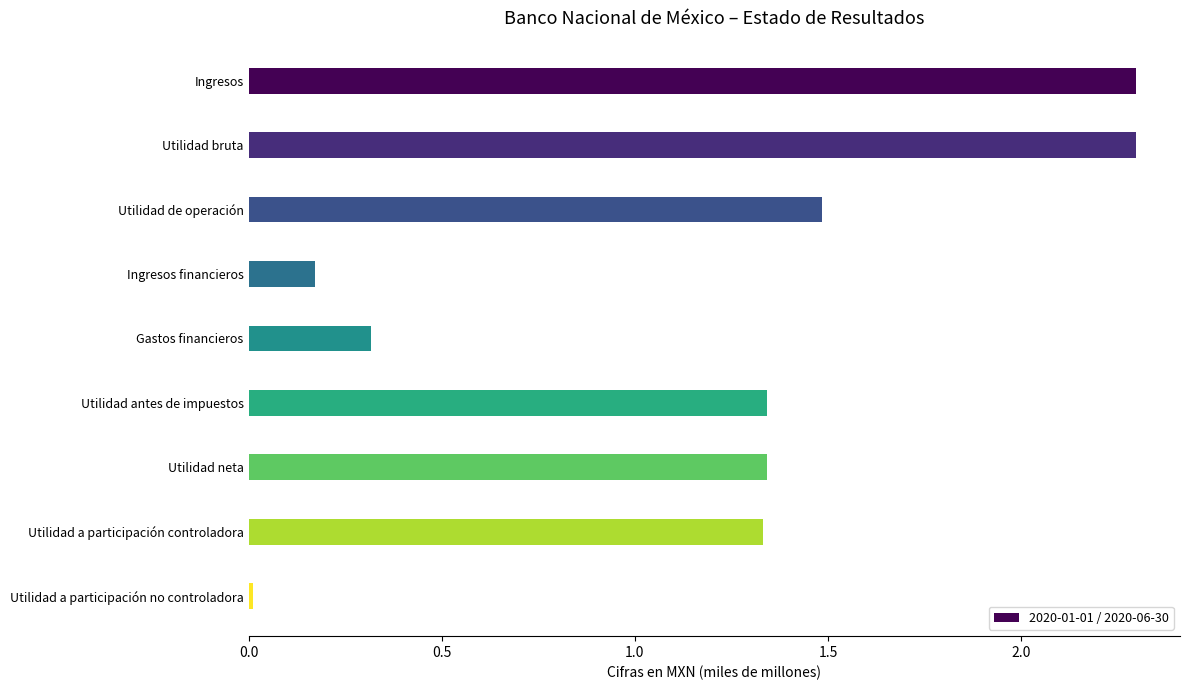

What is the label of the 5th bar from the bottom?

Gastos financieros